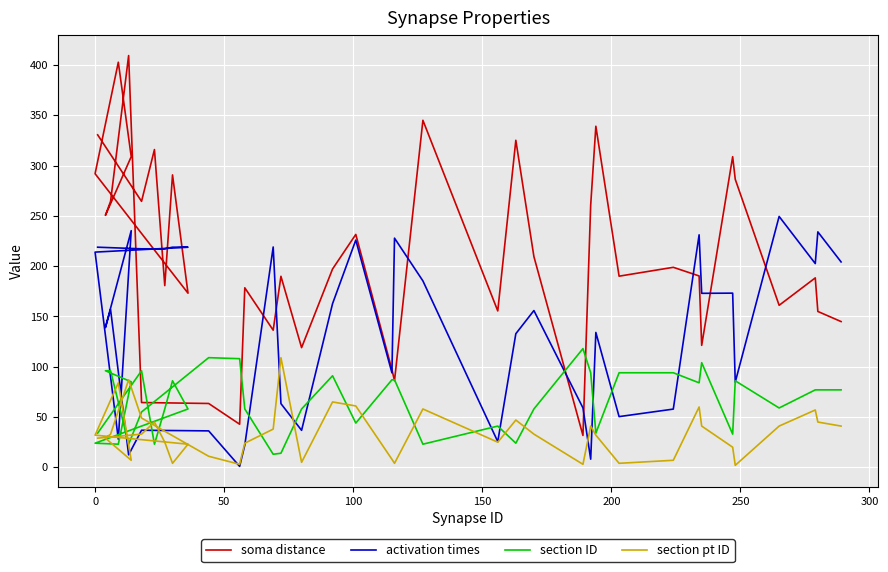

What is the total value across all series at 0?

610.6